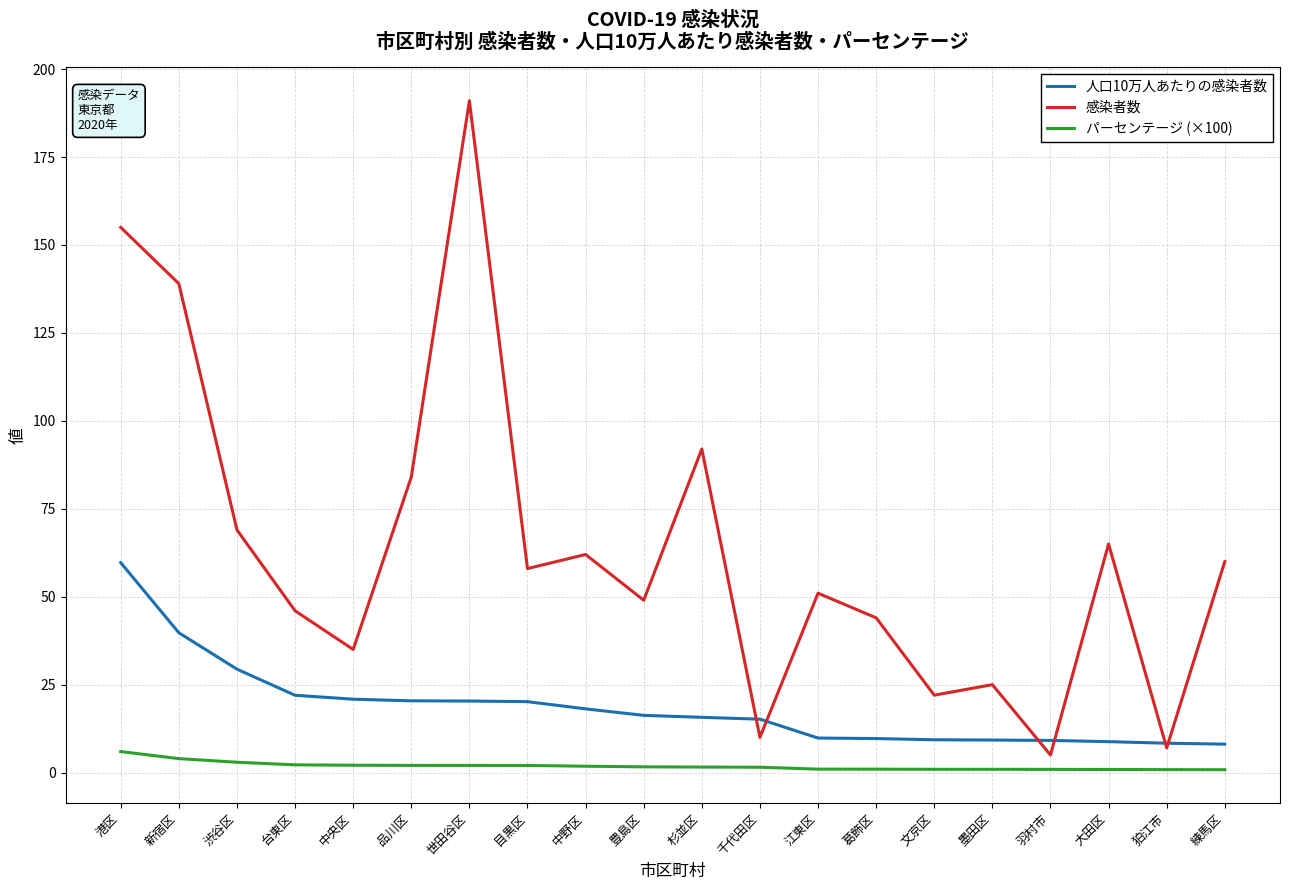

Which series has the largest range (max minus min)?

感染者数